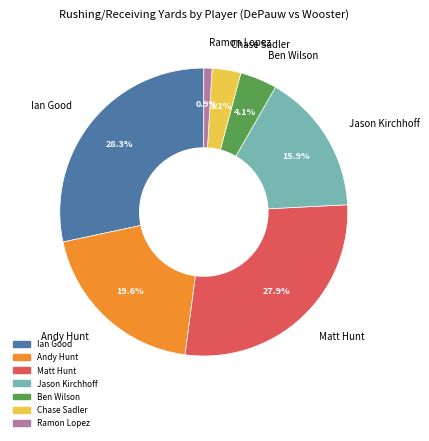

To the nearest percent, what is the difference between the largest and smallest slice percentages?

27%